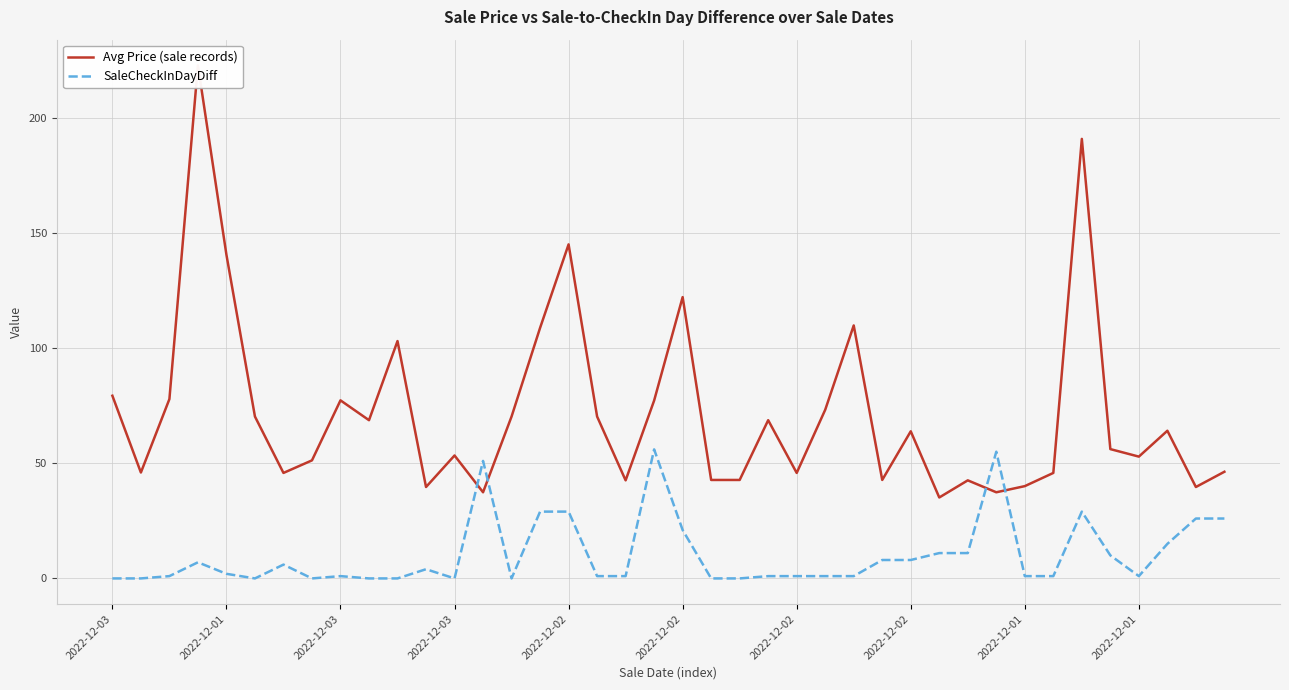

At which category does the chart reach its minimum across all series?

2022-12-03